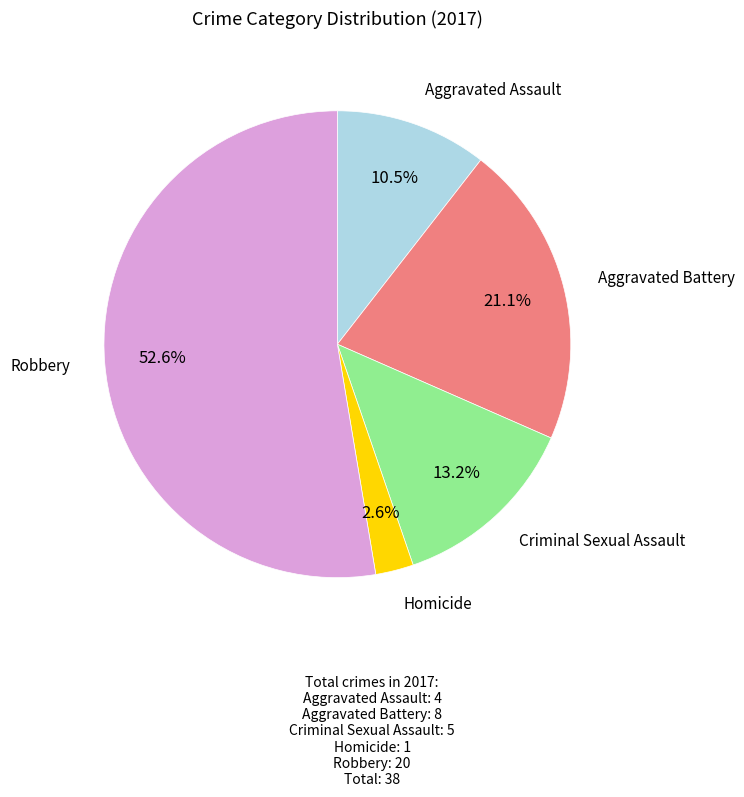

Does any single category account for the majority?

Yes